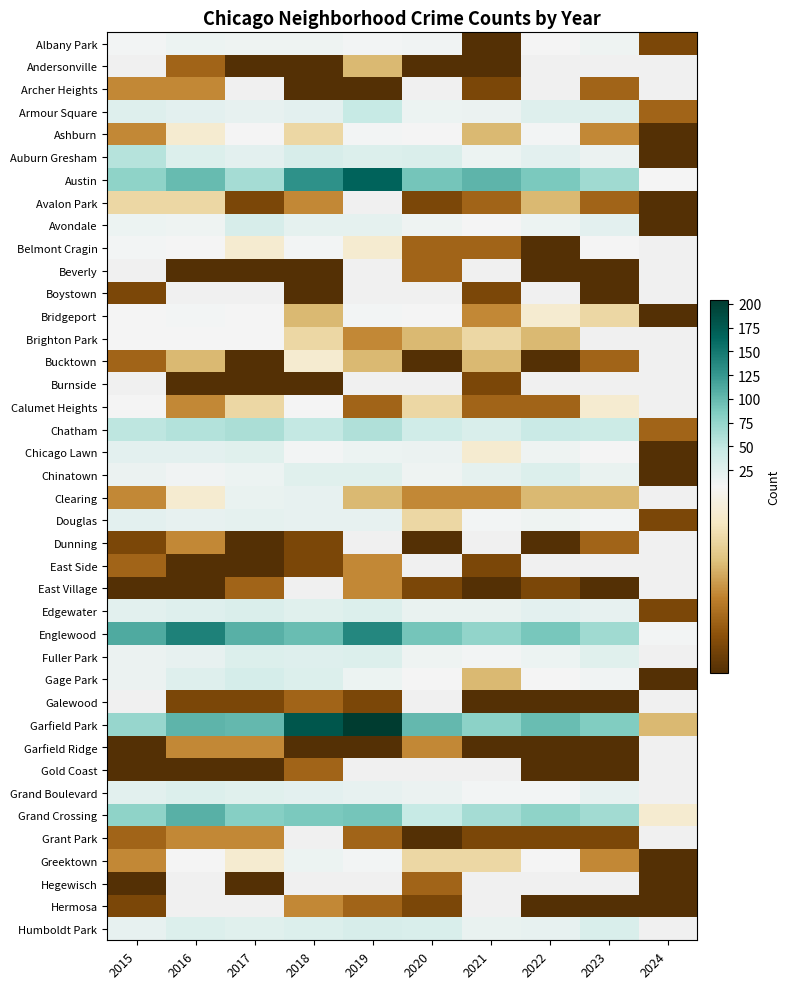

Between Belmont Cragin and Avalon Park, which is larger?

Avalon Park